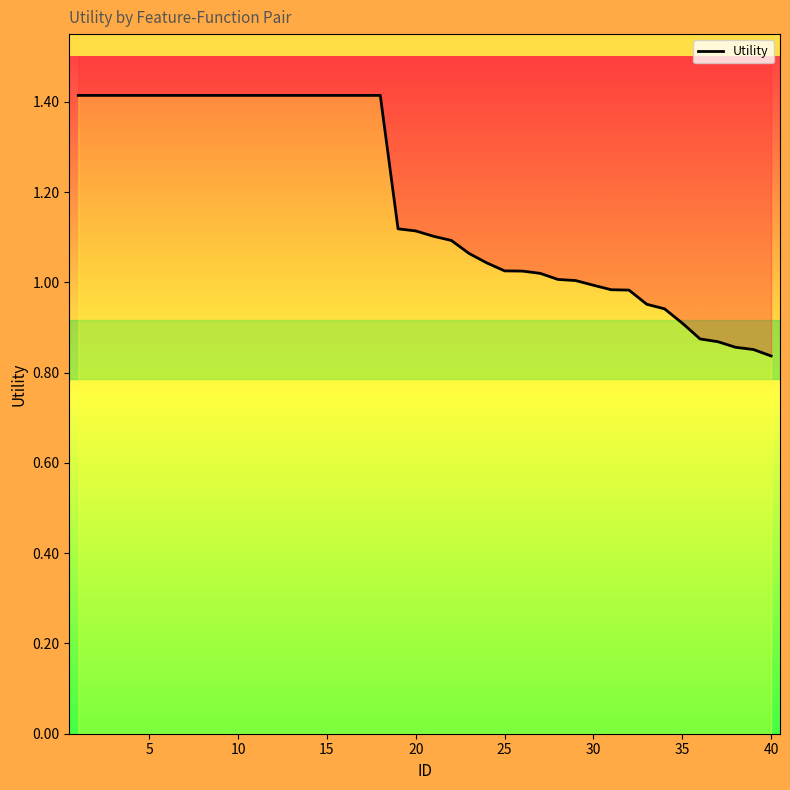

Read the value at 21.

1.1